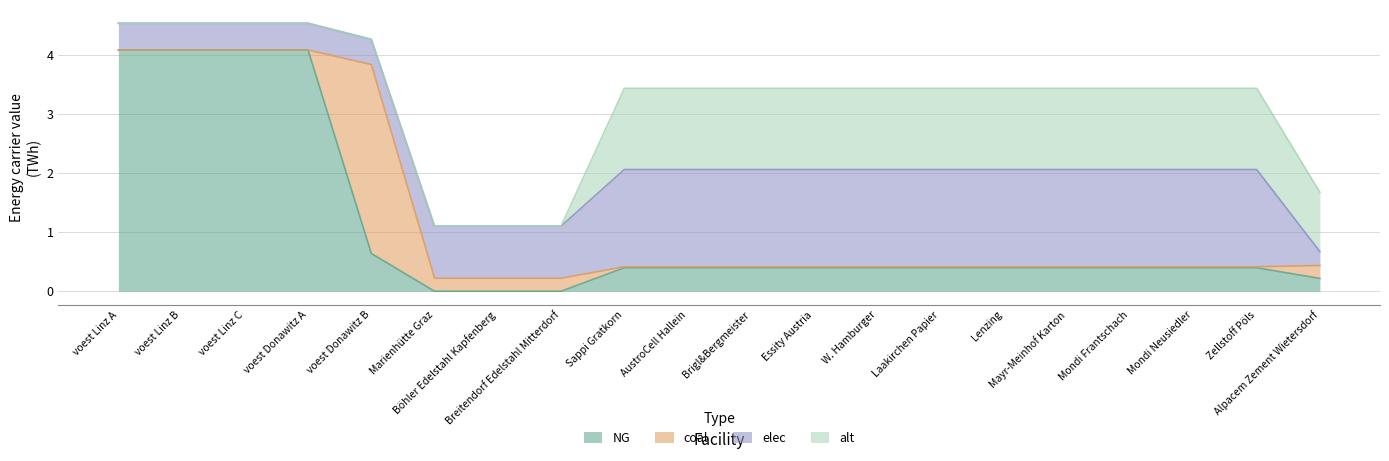

True or false: alt has a value of 1.4 at Lenzing.

True